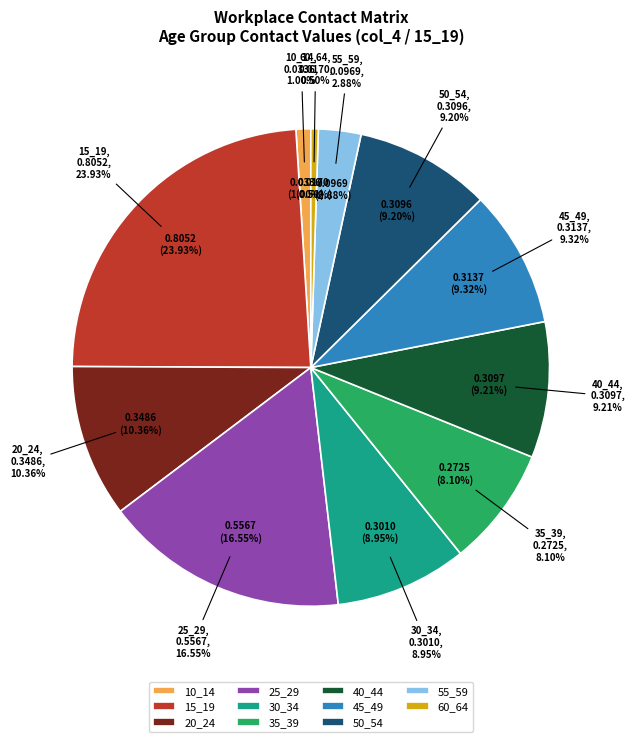

To the nearest percent, what is the difference between the largest and smallest slice percentages?

23%